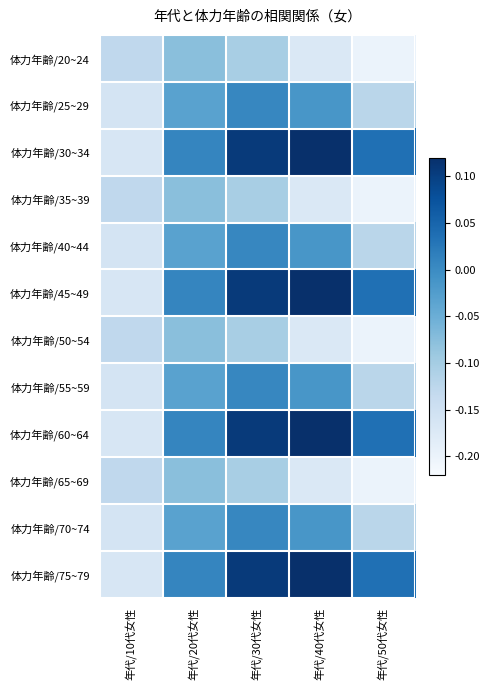

What is the spread (max minus min) of values at 年代/50代女性?

0.2